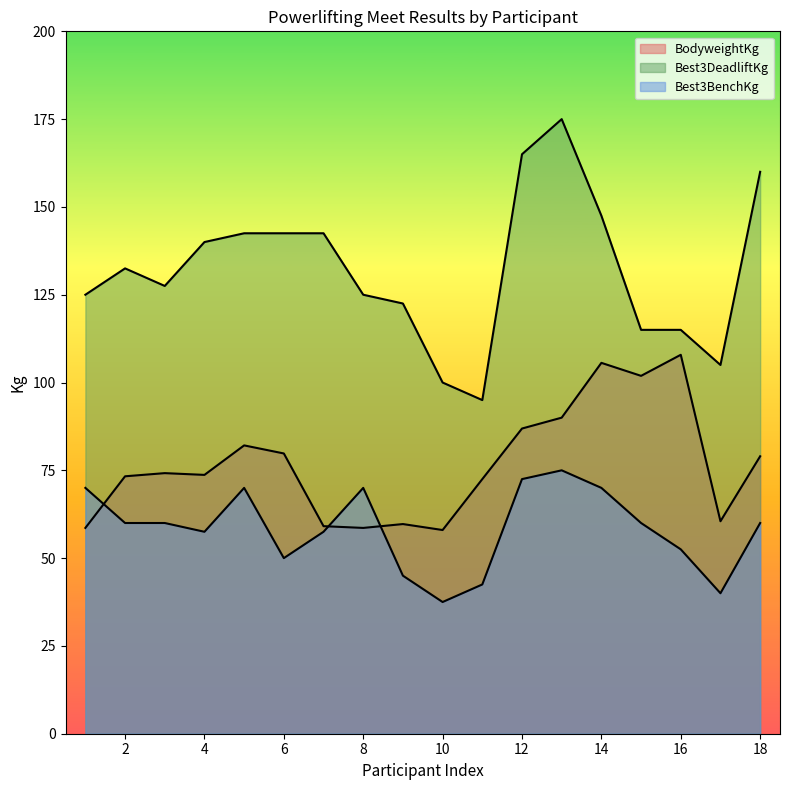

True or false: Best3BenchKg and Best3DeadliftKg intersect in this chart.

False